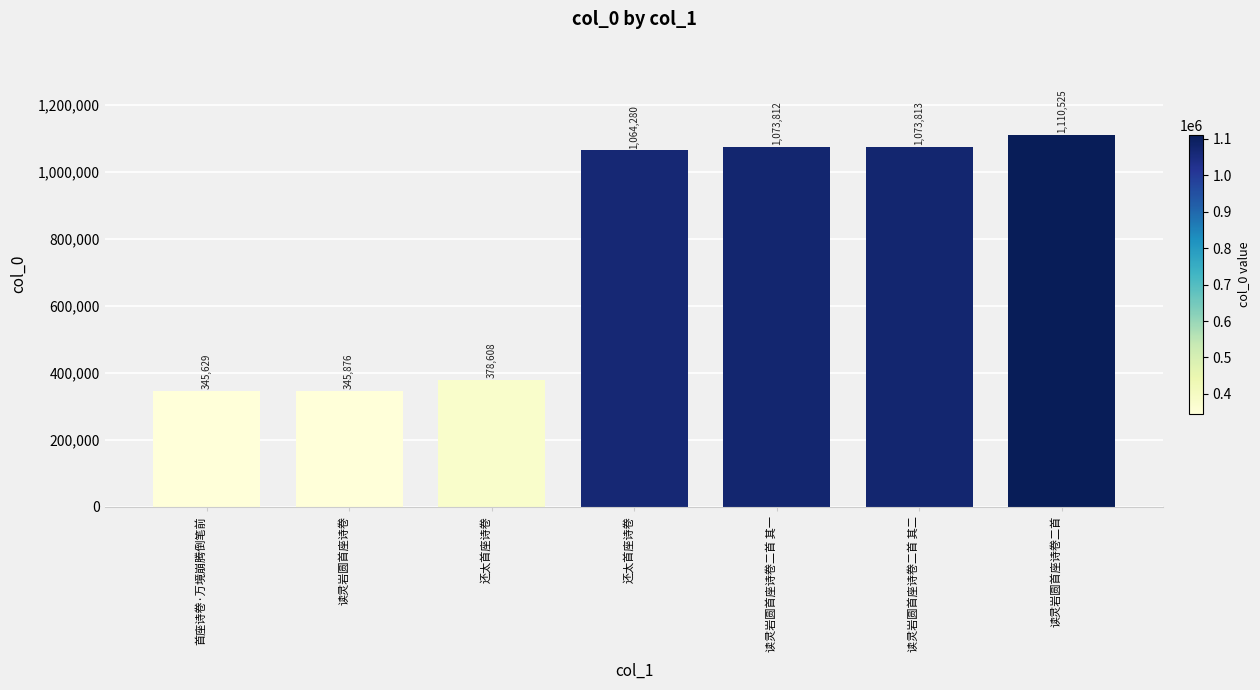

What is the difference between the values at 读灵岩圆首座诗卷二首 其一 and 读灵岩圆首座诗卷?

727936